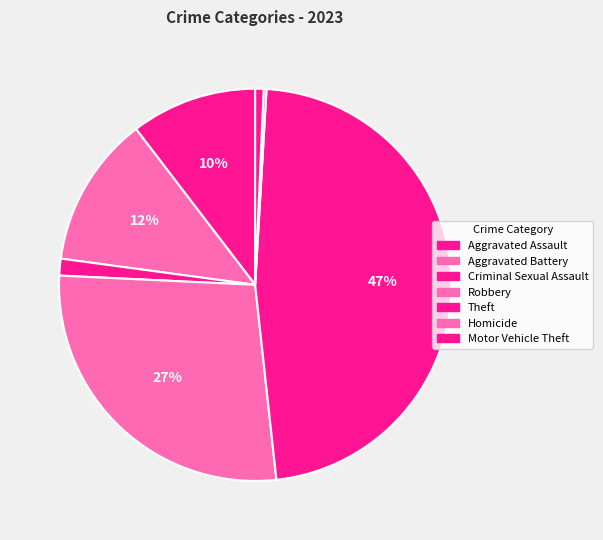

Rank the categories by value from highest to lowest.

Theft, Robbery, Aggravated Battery, Aggravated Assault, Criminal Sexual Assault, Motor Vehicle Theft, Homicide